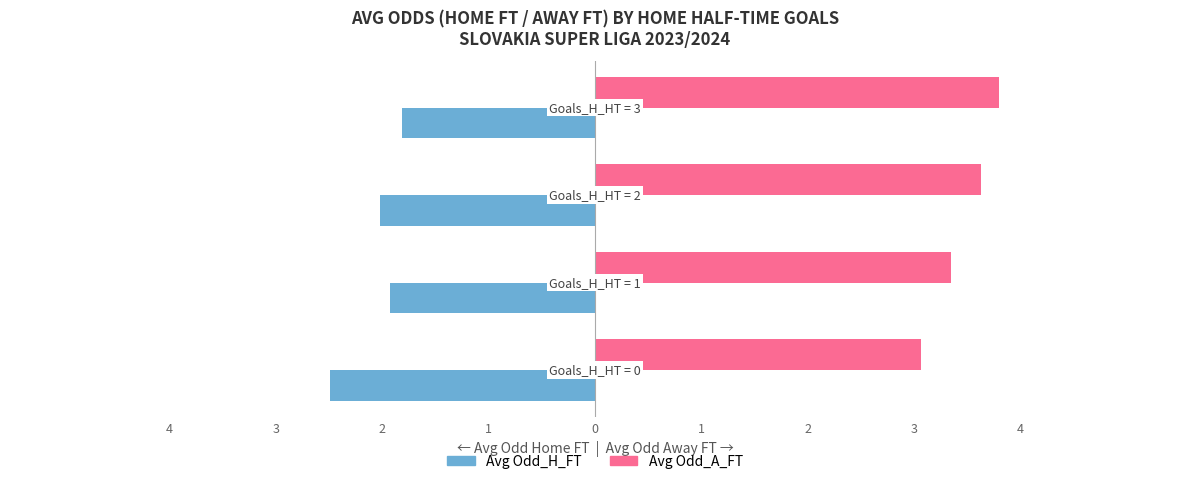

What are all the series names shown in the legend?

Avg Odd_H_FT, Avg Odd_A_FT